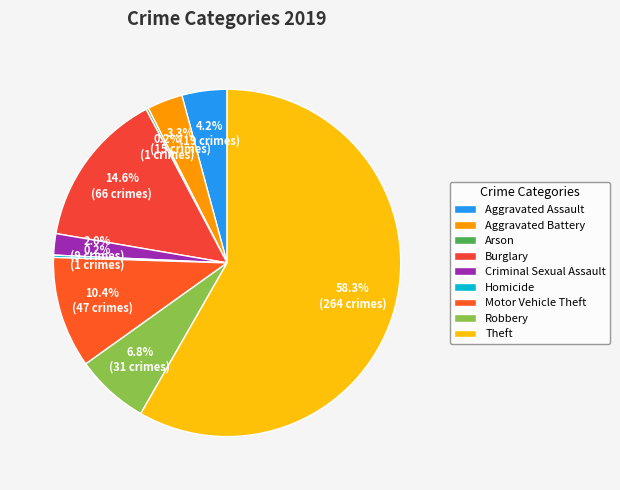

Combined, do Burglary and Aggravated Assault account for over 50%?

No